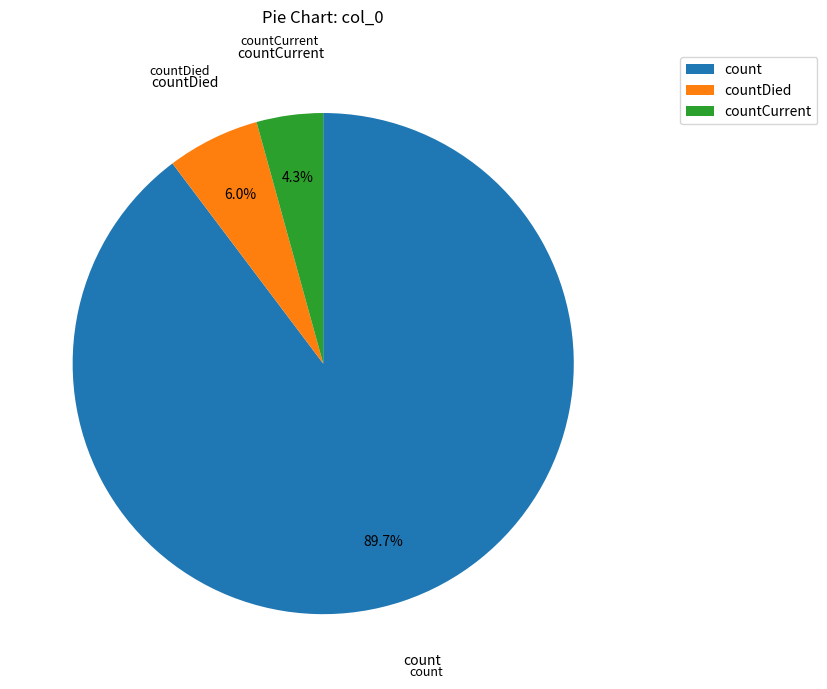

To the nearest percent, what percentage of the pie is count?

90%